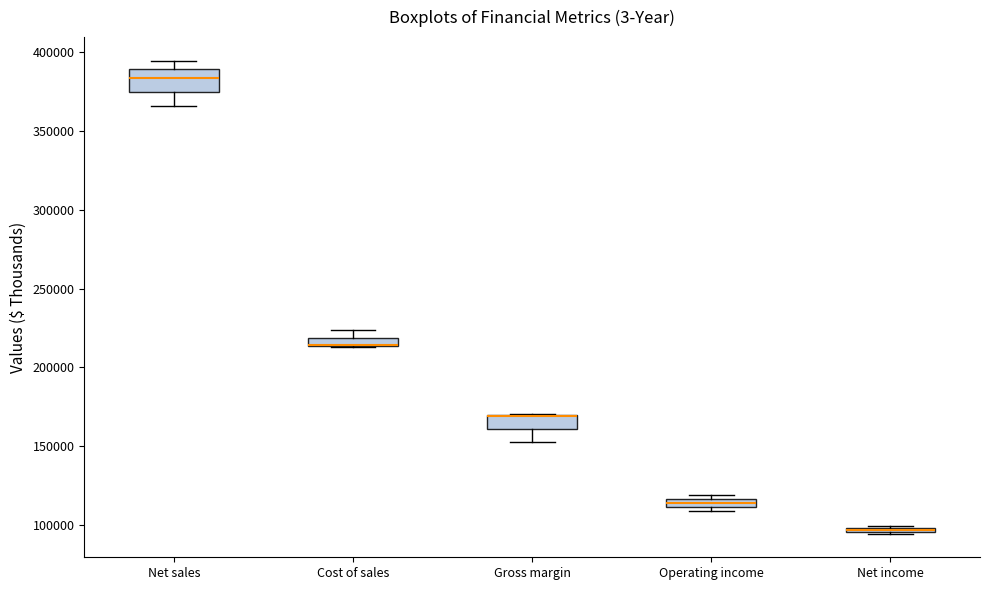

Which box is the tallest, from its lower edge to its upper edge?

Net sales